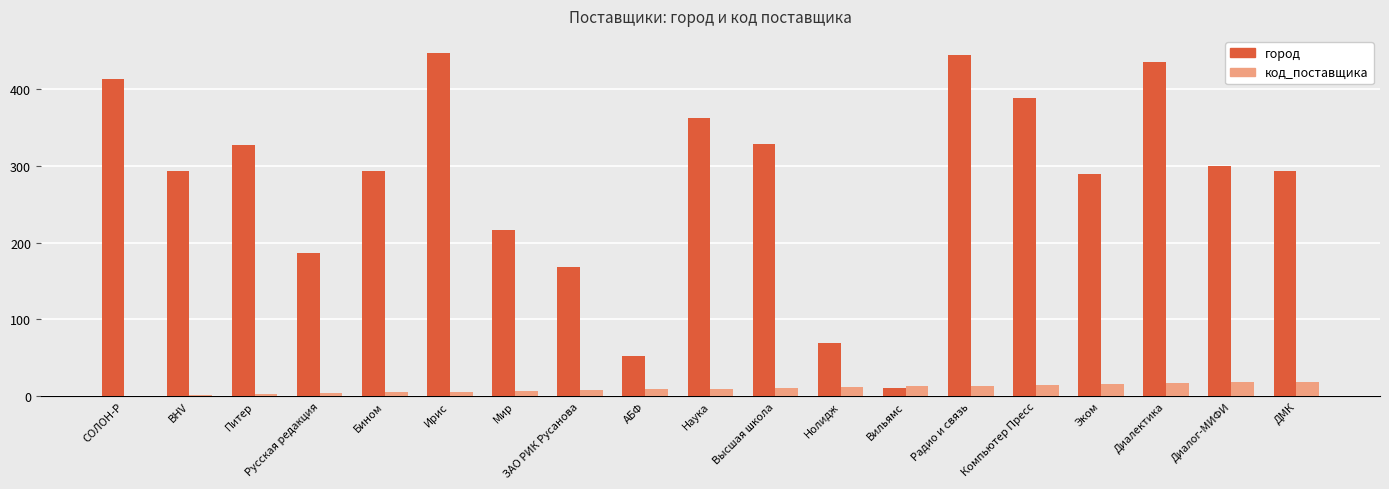

What is the greatest value displayed?

447